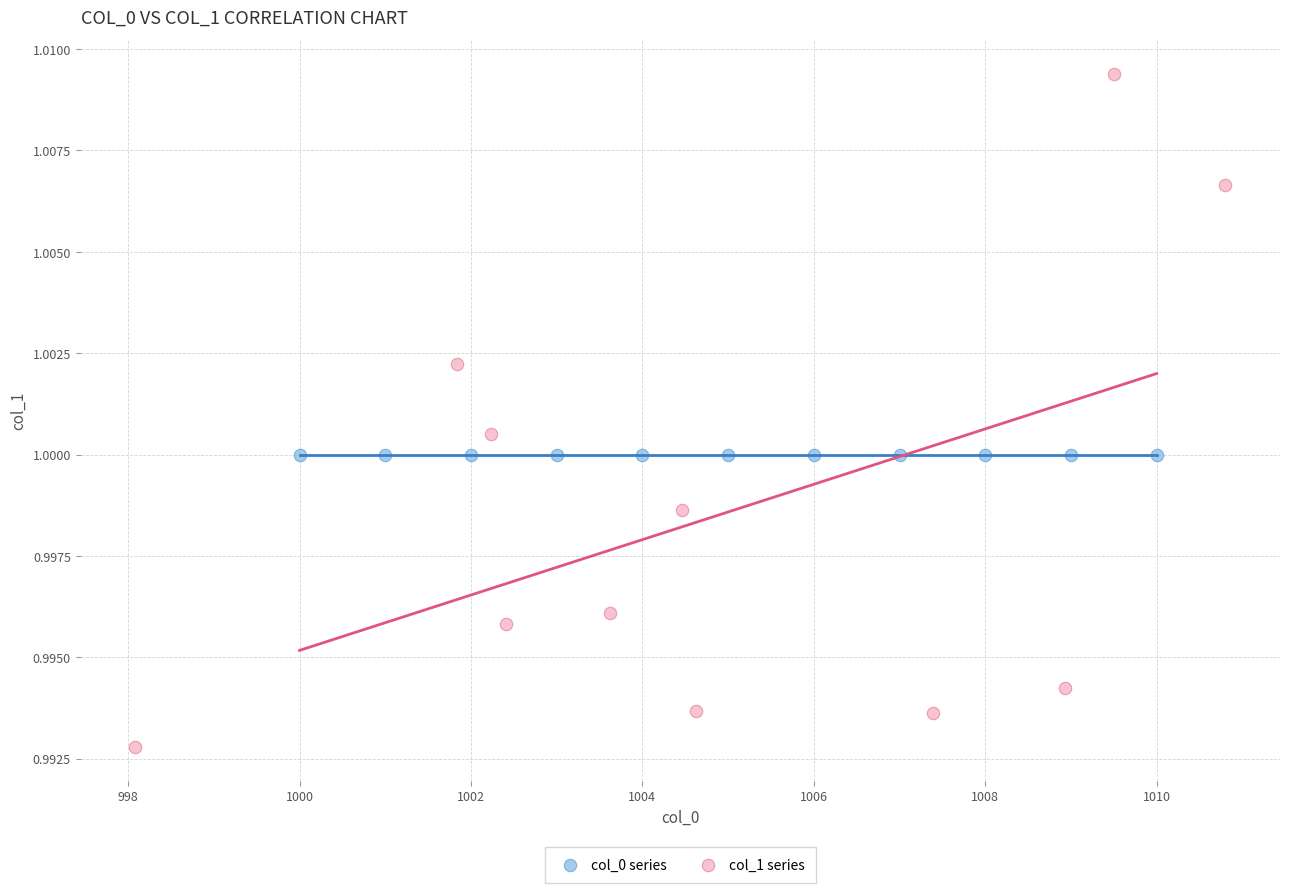

Which series contains the highest Y value?

col_1 series